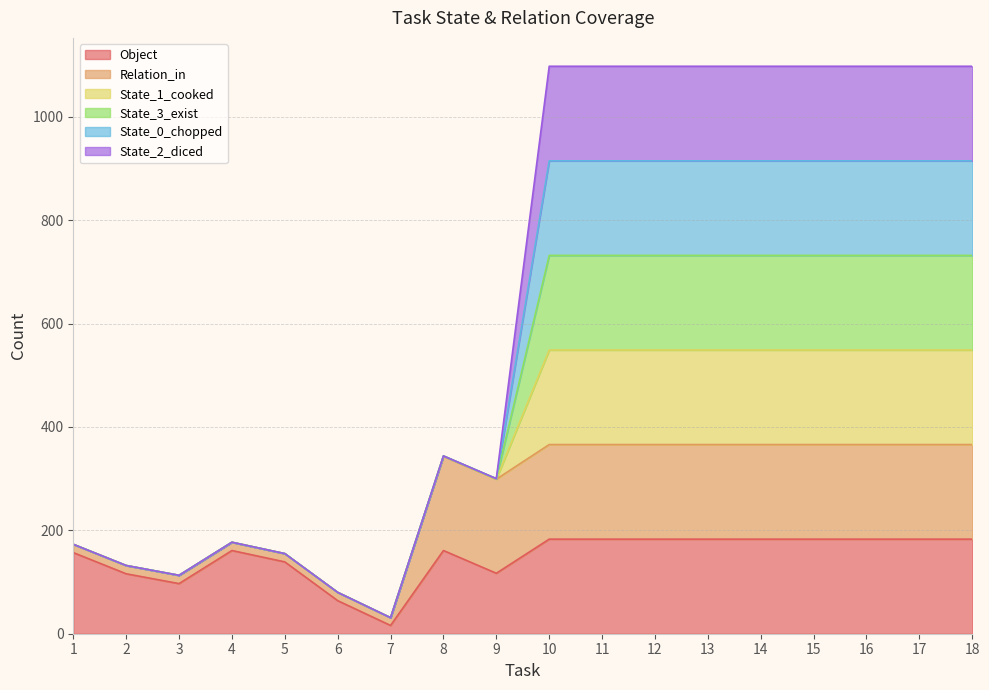

The State_1_cooked series shows 1758 at 12. True or false?

False